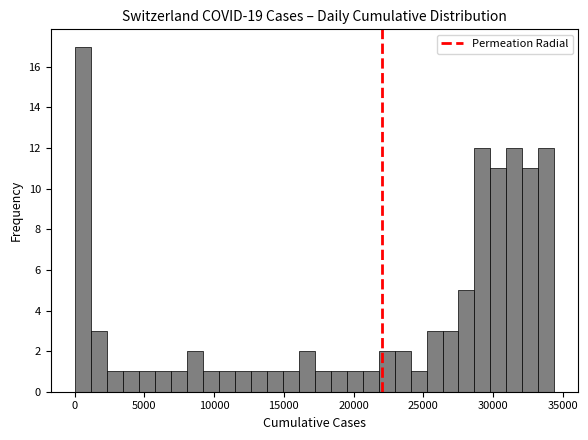

Around what value on the x-axis is the tallest bar? Give the approximate position of its centre, as read against the axis.

500